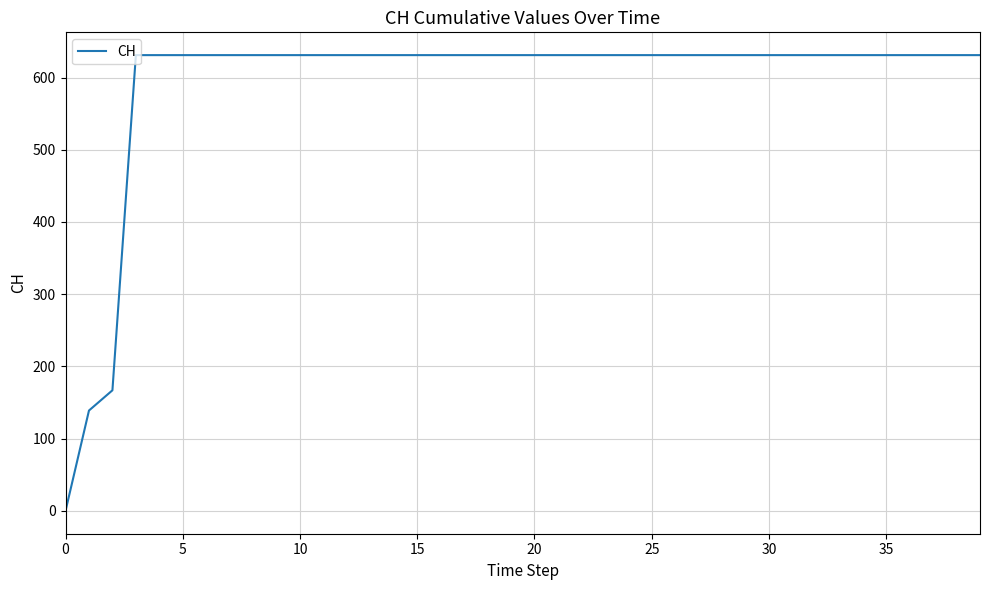

Reading right to left, list all the values displayed in this chart.

631	631	631	631	631	631	631	631	631	631	631	631	631	631	631	631	631	631	631	631	631	631	631	631	631	631	631	631	631	631	631	631	631	631	631	631	631	167	139	0